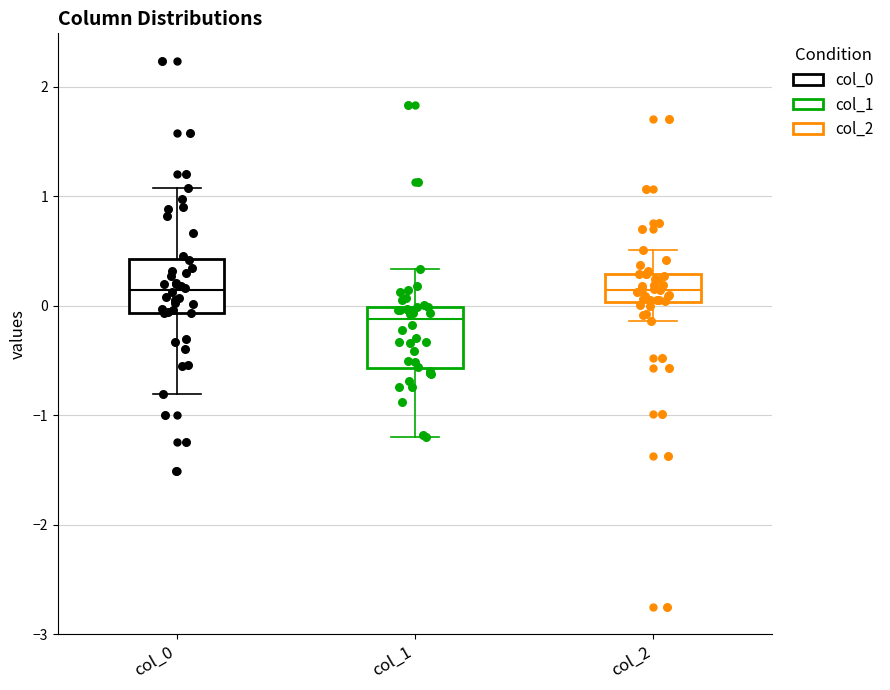

Reading left to right, transcribe this box plot: for each box, give where its median line is, the range the box spans, and where its two whiskers end, as read against the y-axis. The values are not printed on the chart, so give them approximately, as read against the axis.

col_0: median 0.1, box -0.1 to 0.4, whiskers -0.8 to 1.1
col_1: median -0.1, box -0.6 to 0.0, whiskers -1.2 to 0.3
col_2: median 0.1, box 0.0 to 0.3, whiskers -0.1 to 0.5